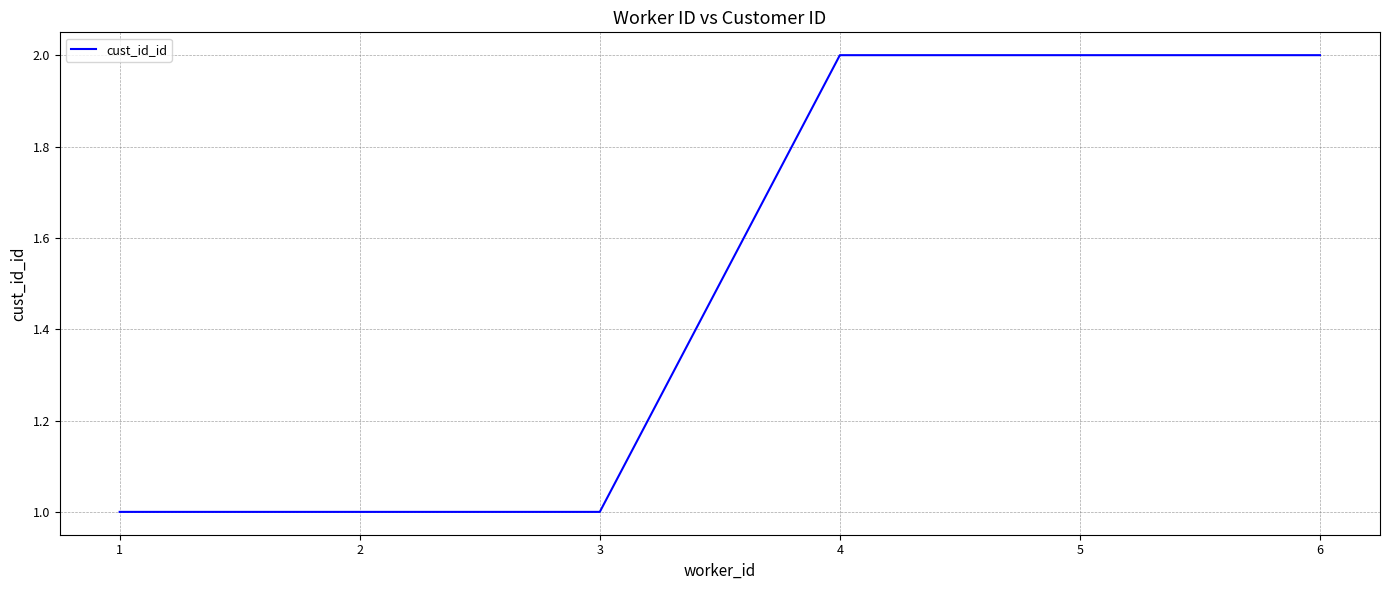

What is the difference between the values at 3 and 6?

1